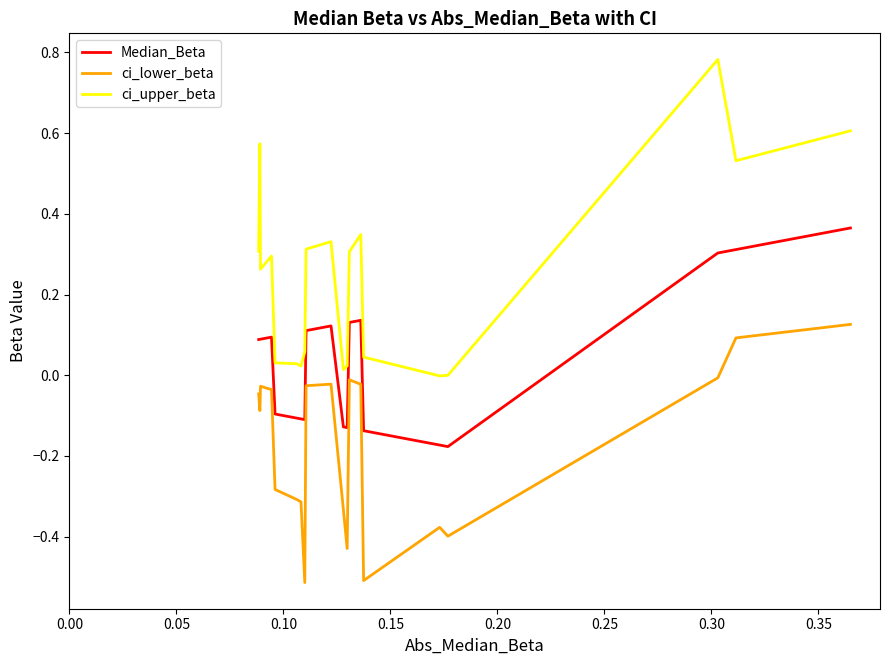

List the series in order of their peak value, lowest first.

ci_lower_beta, Median_Beta, ci_upper_beta